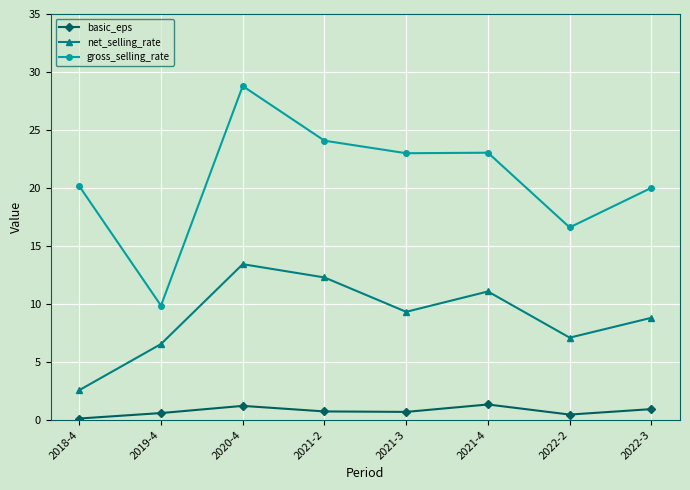

At which category does net_selling_rate reach its first local valley?

2021-3